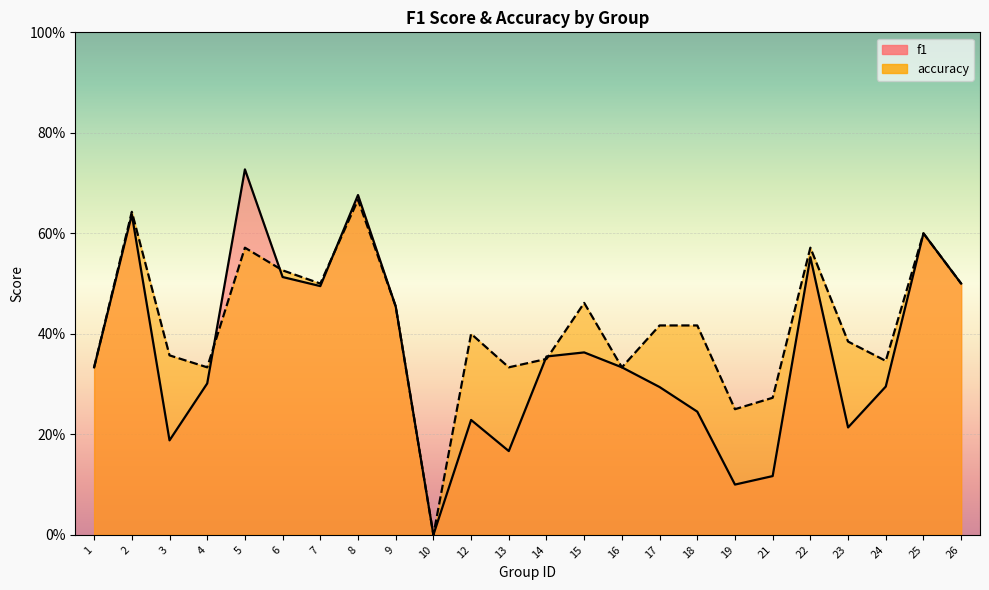

True or false: f1 has more than 1 interior local peaks.

True